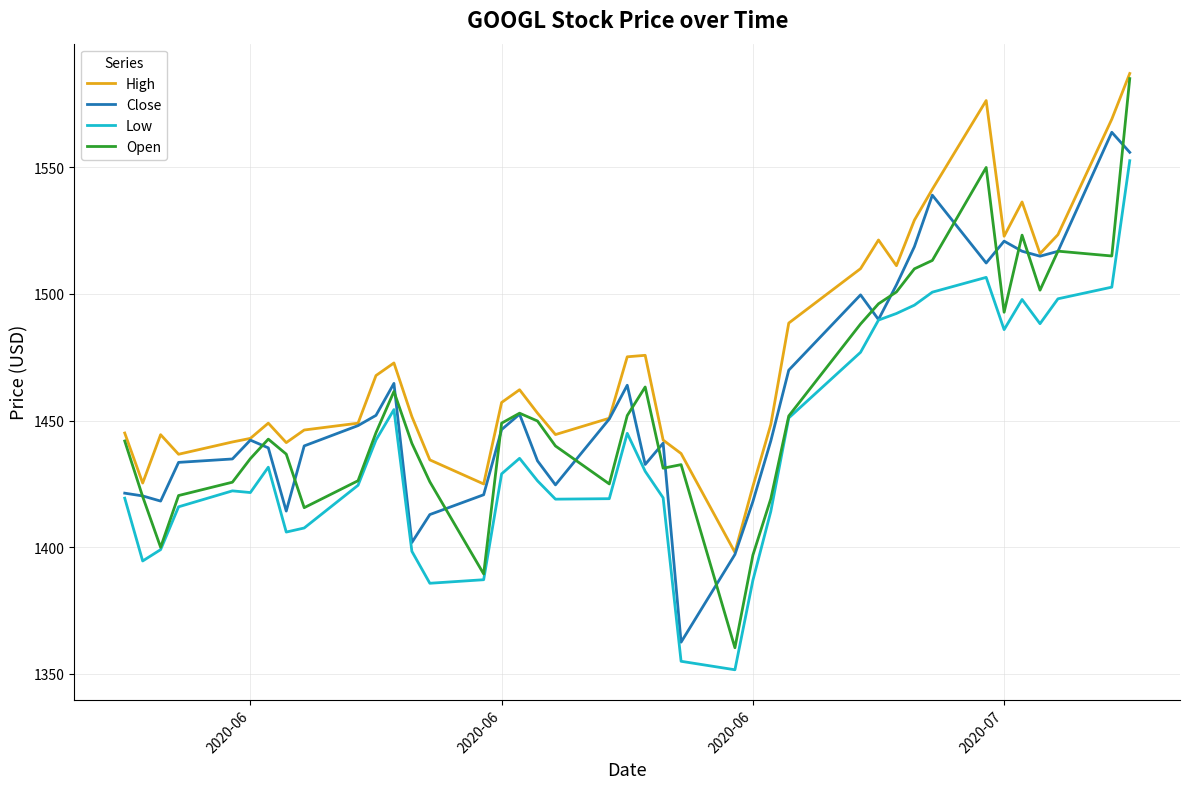

What is the minimum value shown in the chart?

1351.7